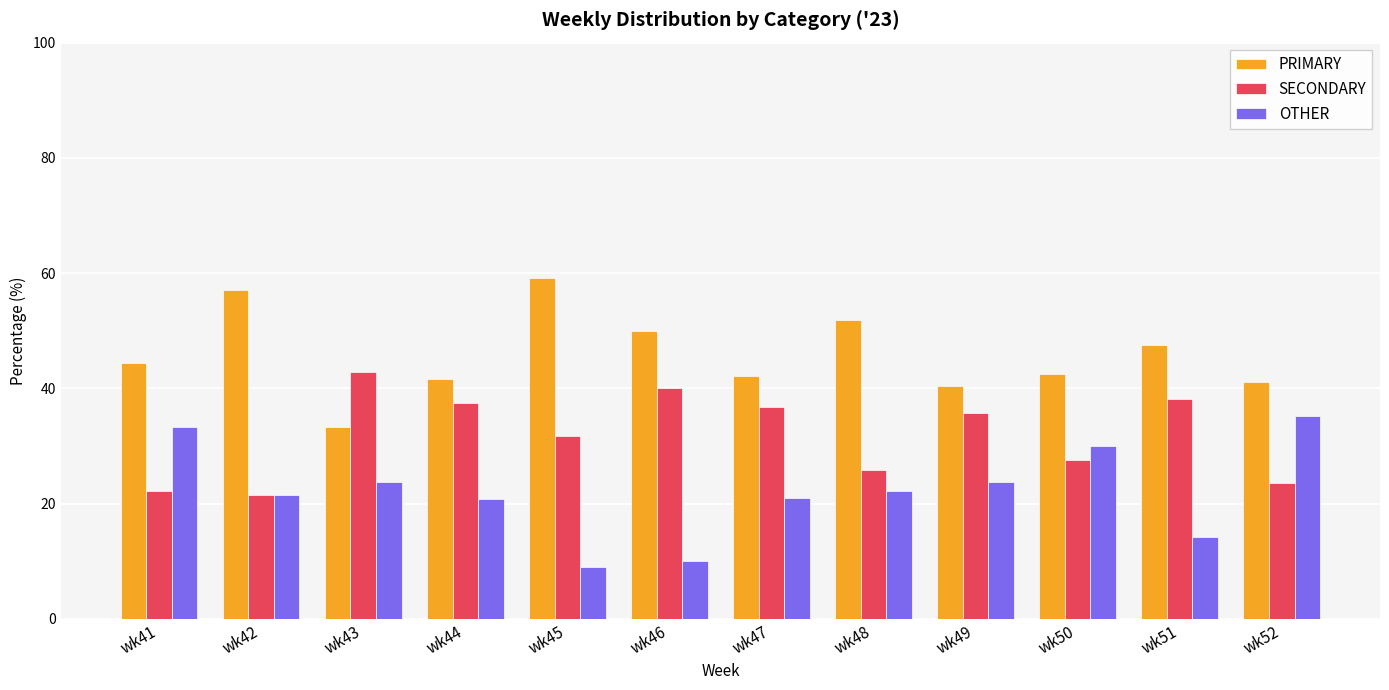

How many values in the PRIMARY series exceed 44?

6